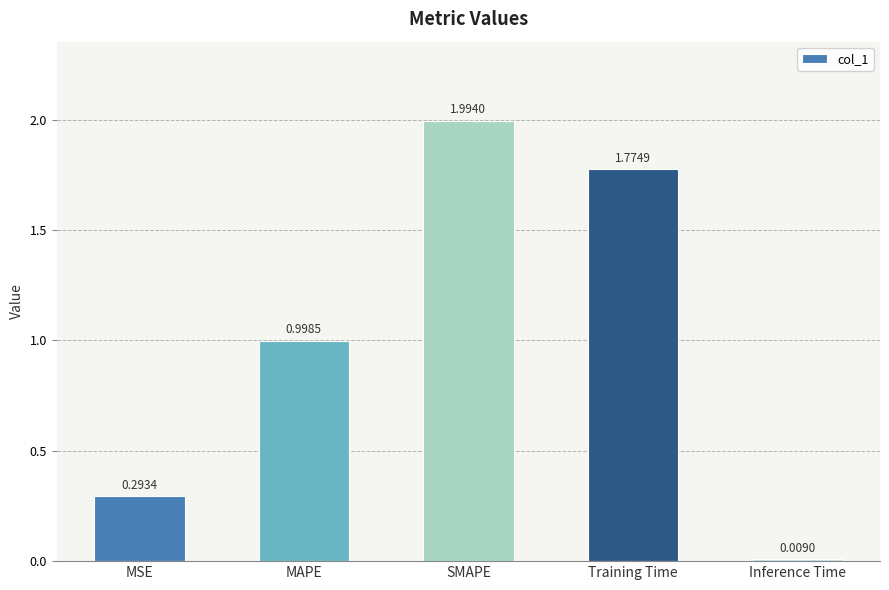

Which label corresponds to the smallest value in the chart?

Inference Time